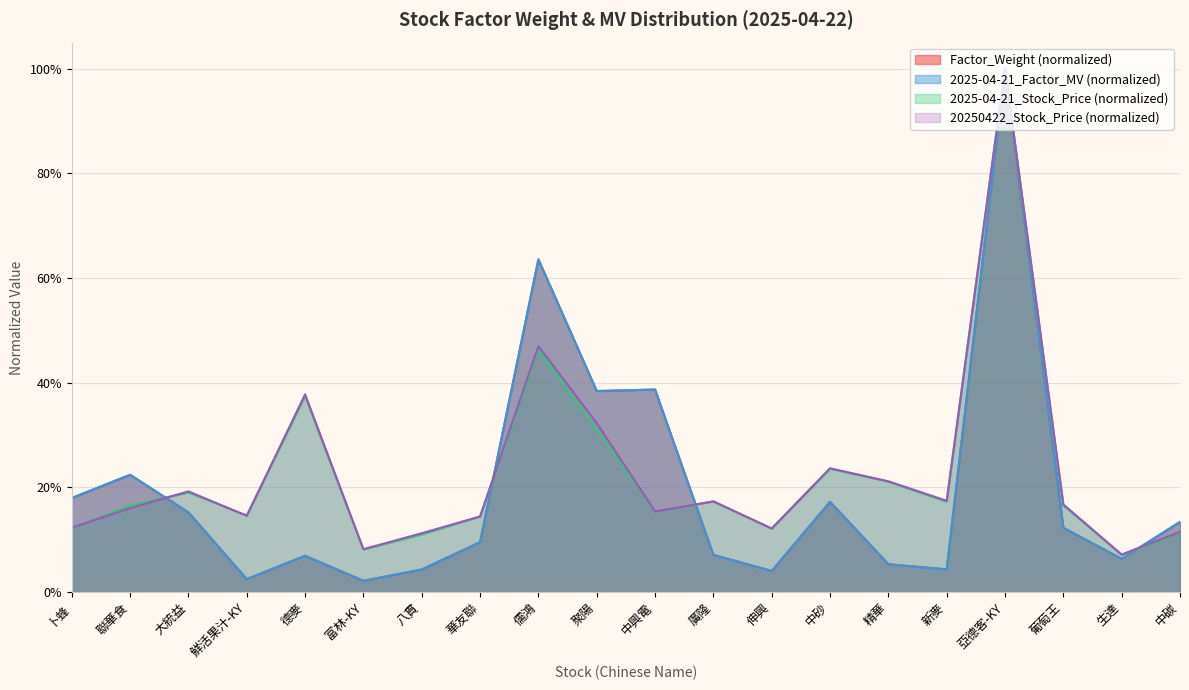

The 2025-04-21_Factor_MV_scaled series shows 0.4 at 中興電. True or false?

True